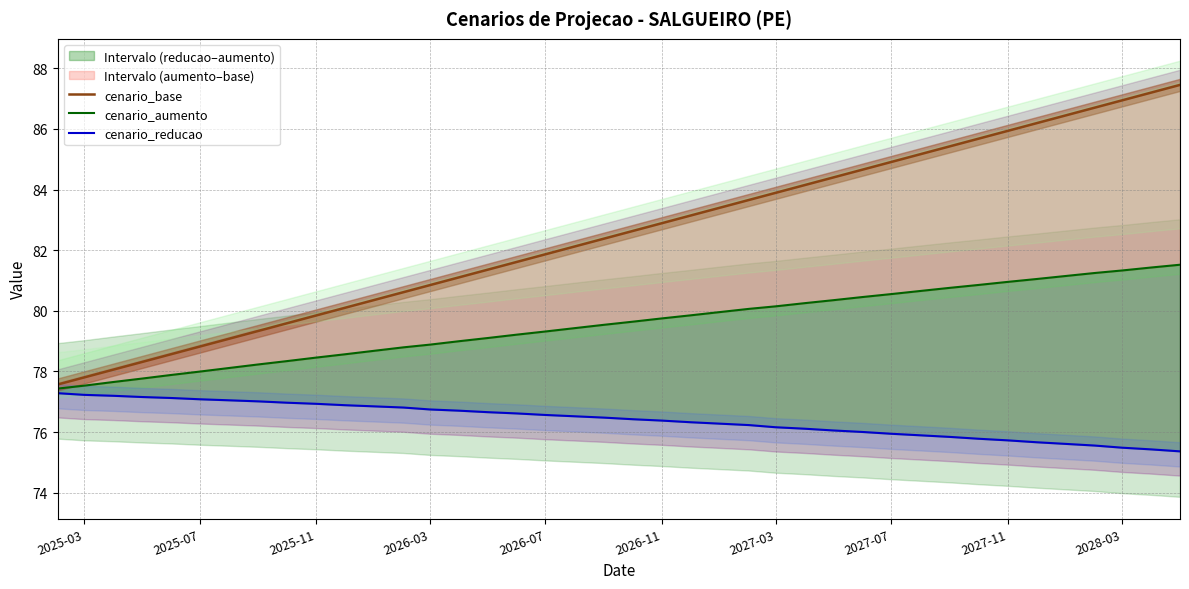

Rank the series by their average value, from lowest to highest.

cenario_reducao, cenario_aumento, cenario_base